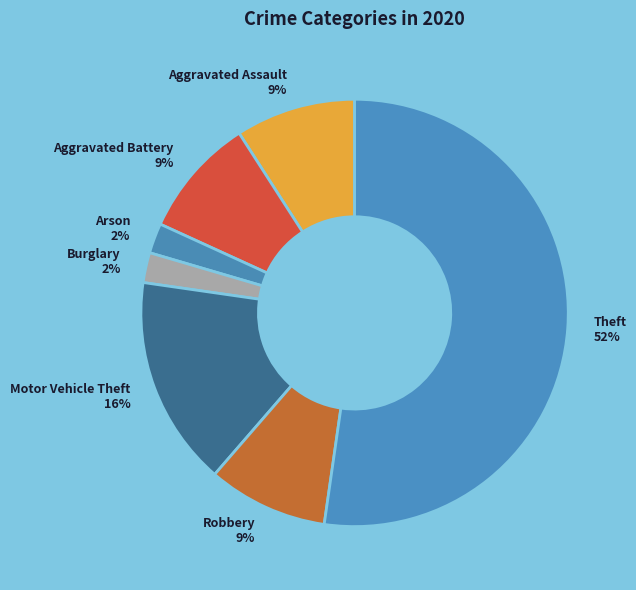

How many segments does this pie chart have?

7